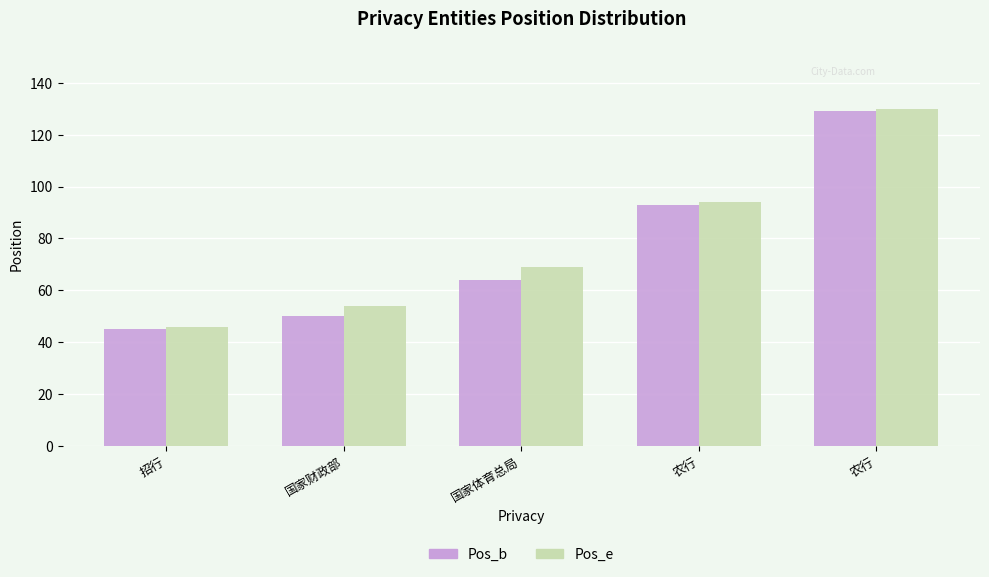

What is the label of the 4th bar from the left?

农行